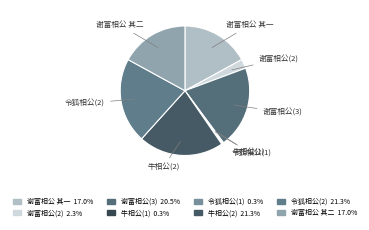

Combined, do 谢富相公(3) and 牛相公(2) account for over 50%?

No